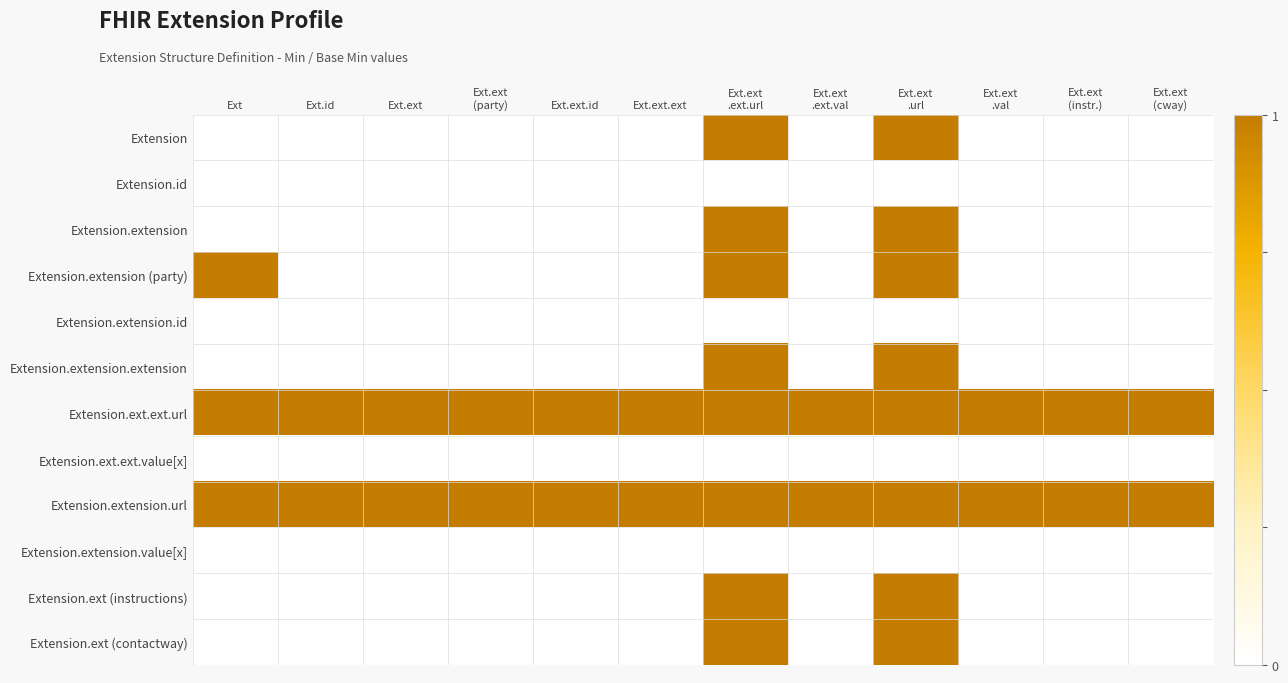

At Ext.ext .val, list the series in order from smallest to largest.

Extension, Extension.id, Extension.extension, Extension.extension (party), Extension.extension.id, Extension.extension.extension, Extension.ext.ext.value[x], Extension.extension.value[x], Extension.ext (instructions), Extension.ext (contactway), Extension.ext.ext.url, Extension.extension.url